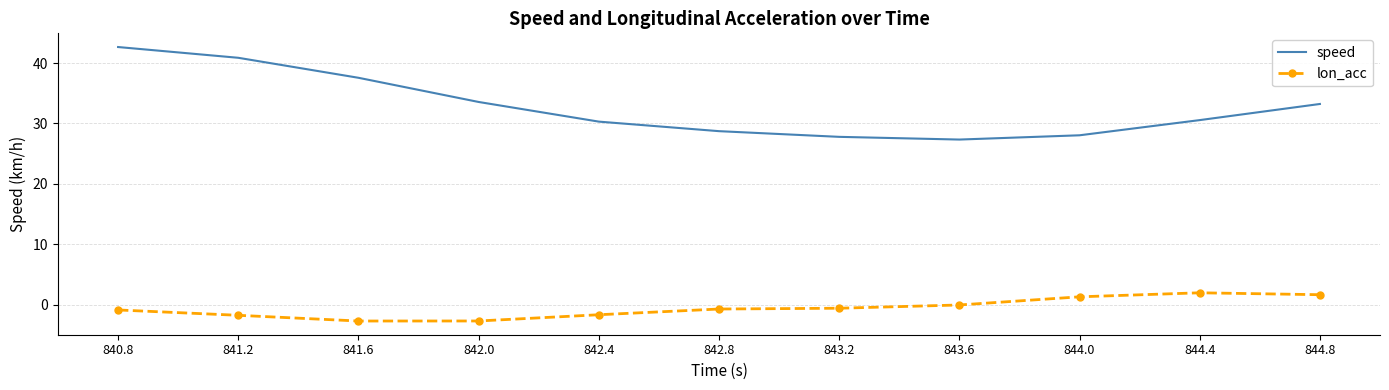

The lon_acc series shows -0.6 at 843.2. True or false?

True